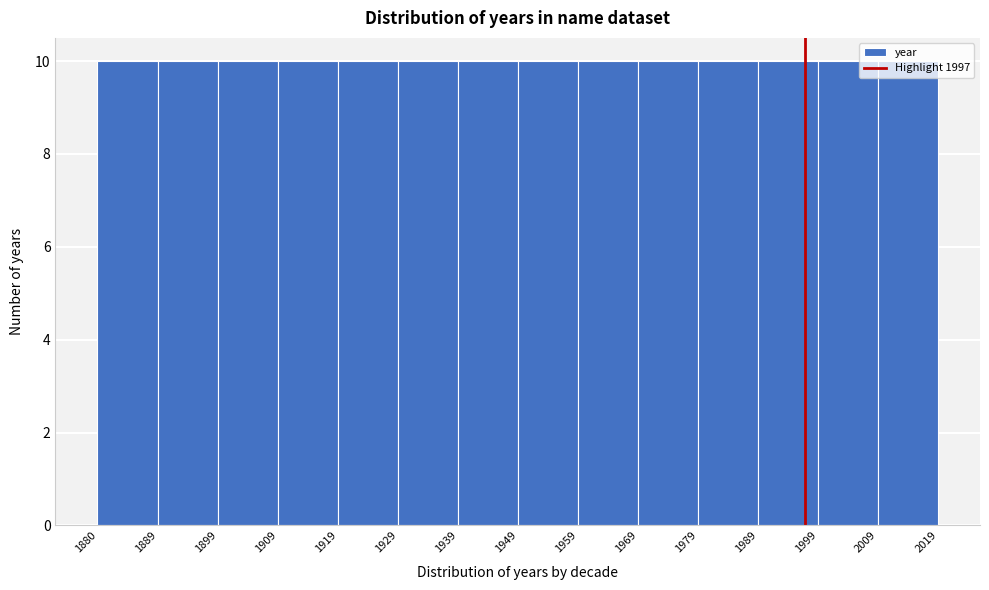

How tall is the bar that spans 1959 to 1969 on the x-axis? The values are not printed on the chart, so give them approximately, as read against the axis.

10